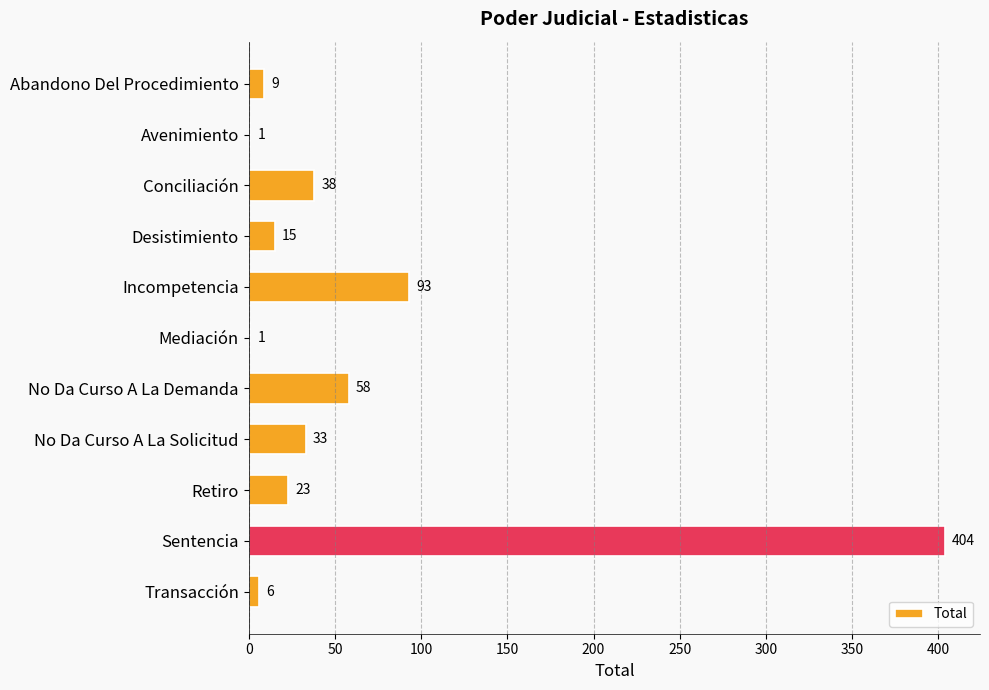

What is the maximum value shown in the chart?

404